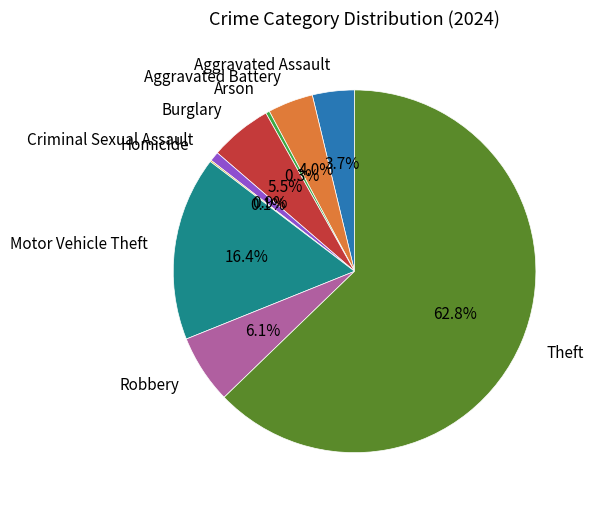

Between Arson and Aggravated Battery, which is larger?

Aggravated Battery